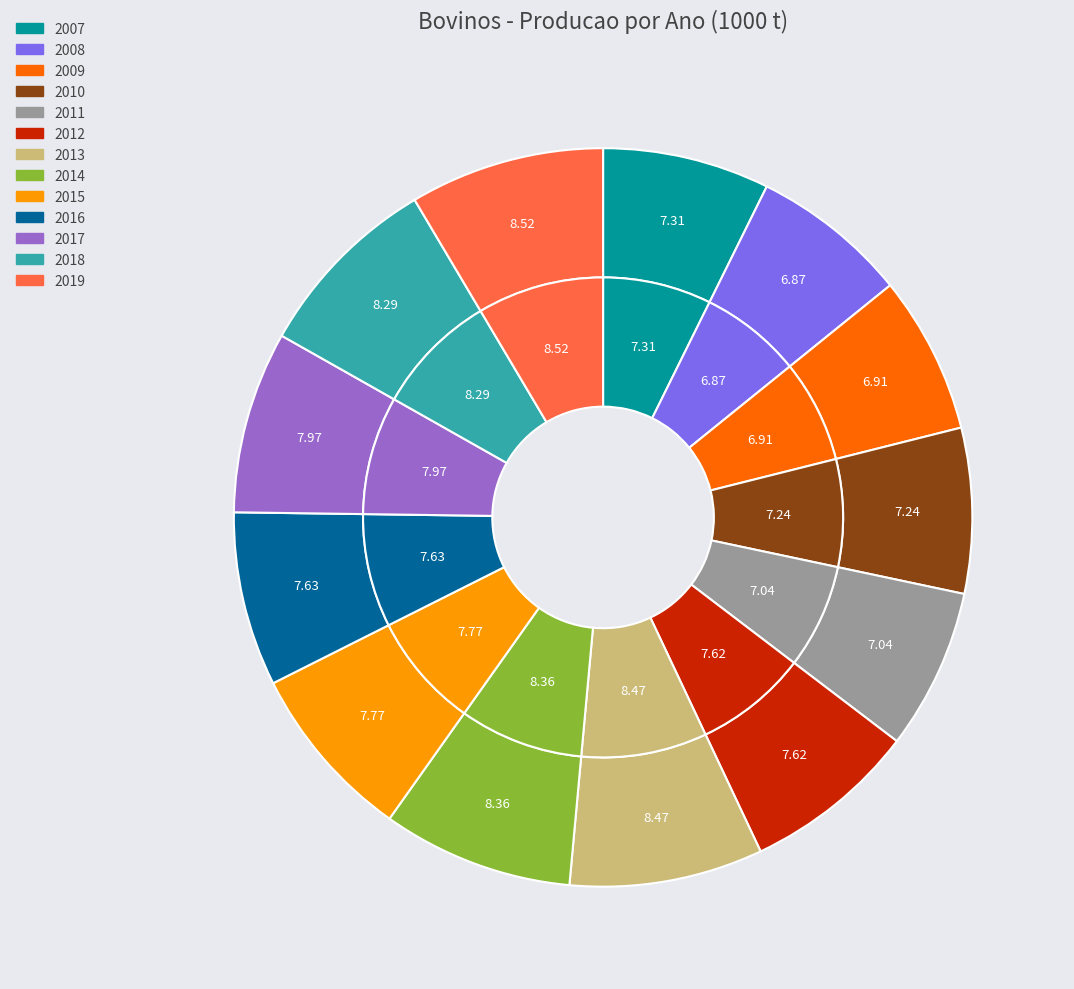

Which slice is the smallest?

2008